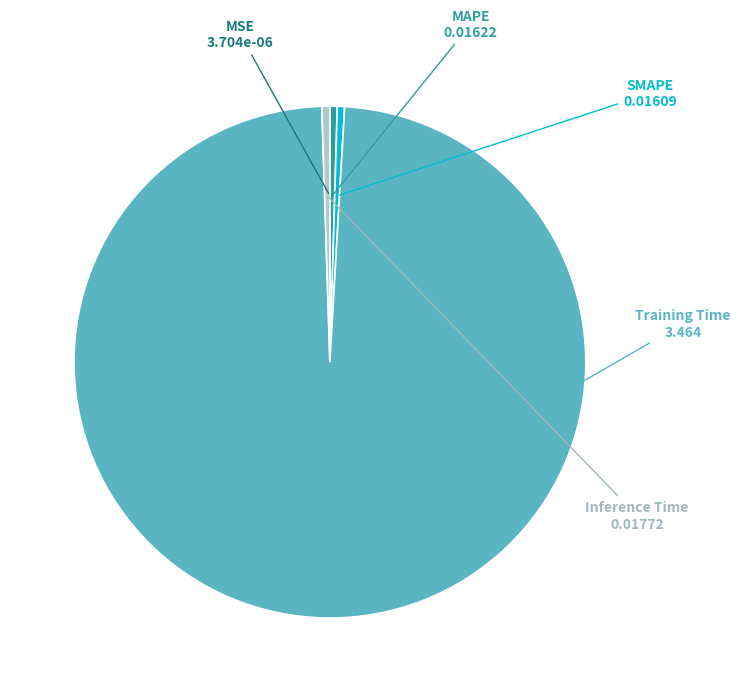

True or false: Training Time accounts for 99% of the total.

True